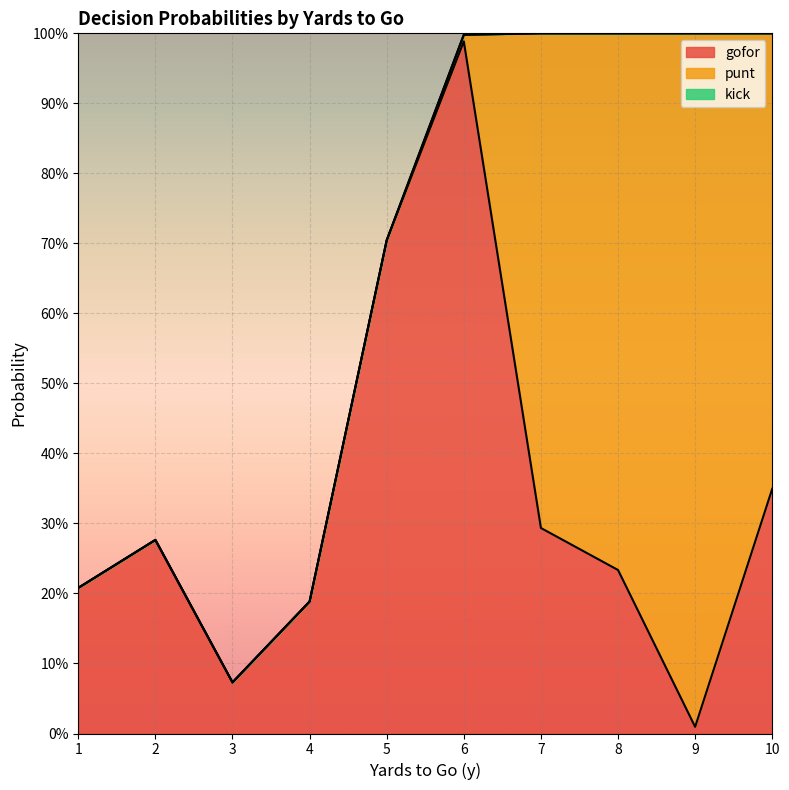

At 9, list the series in order from largest to smallest.

punt, gofor, kick